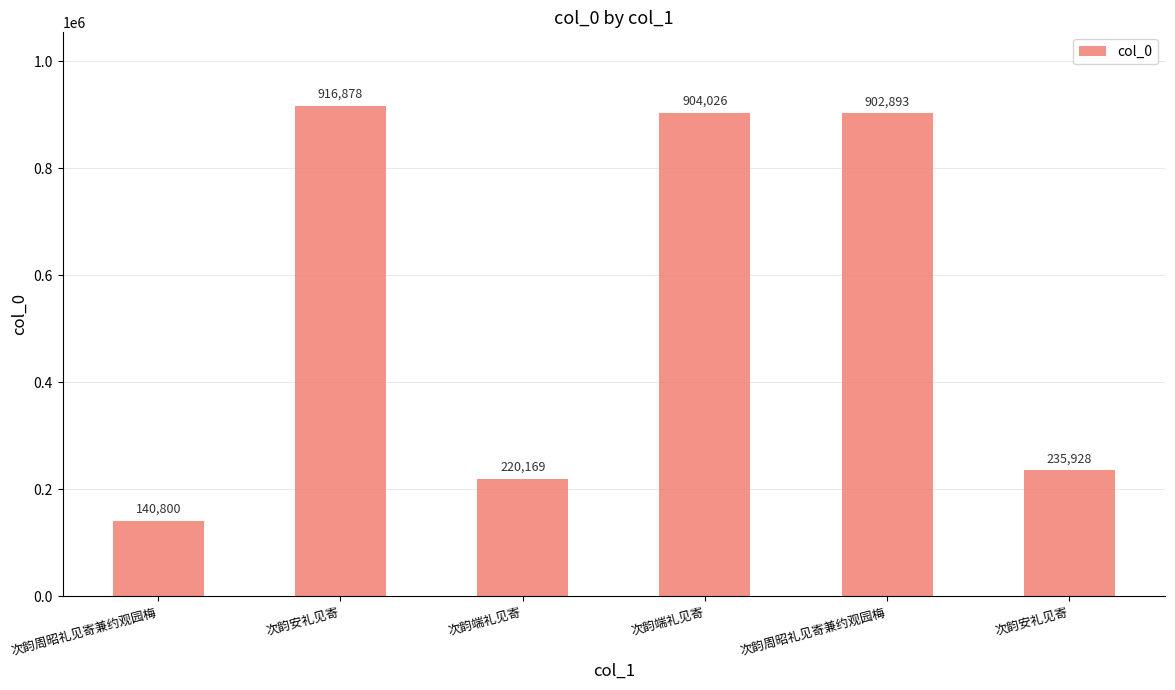

What is the minimum value shown in the chart?

140800